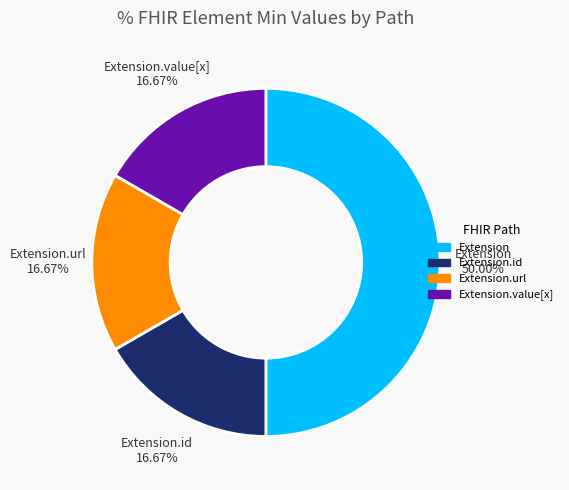

How many segments does this pie chart have?

4